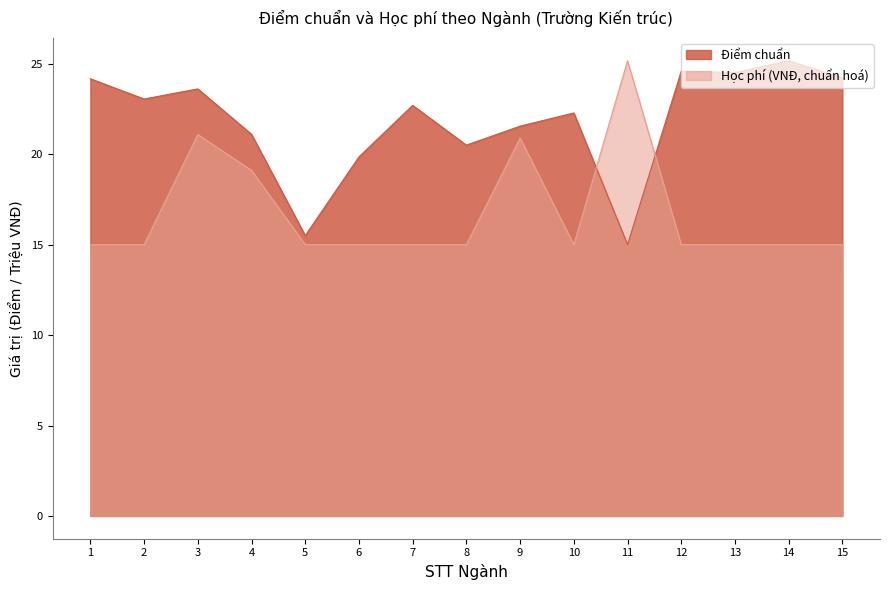

Reading left to right, transcribe all the data shown in this chart.

Điểm chuẩn: 24.2	23.1	23.6	21.1	15.5	19.9	22.7	20.5	21.6	22.3	15.0	24.6	24.5	25.2	24.2
Học phí (triệu VNĐ): 15.0	15.0	21.1	19.1	15.0	15.0	15.0	15.0	20.9	15.0	25.2	15.0	15.0	15.0	15.0